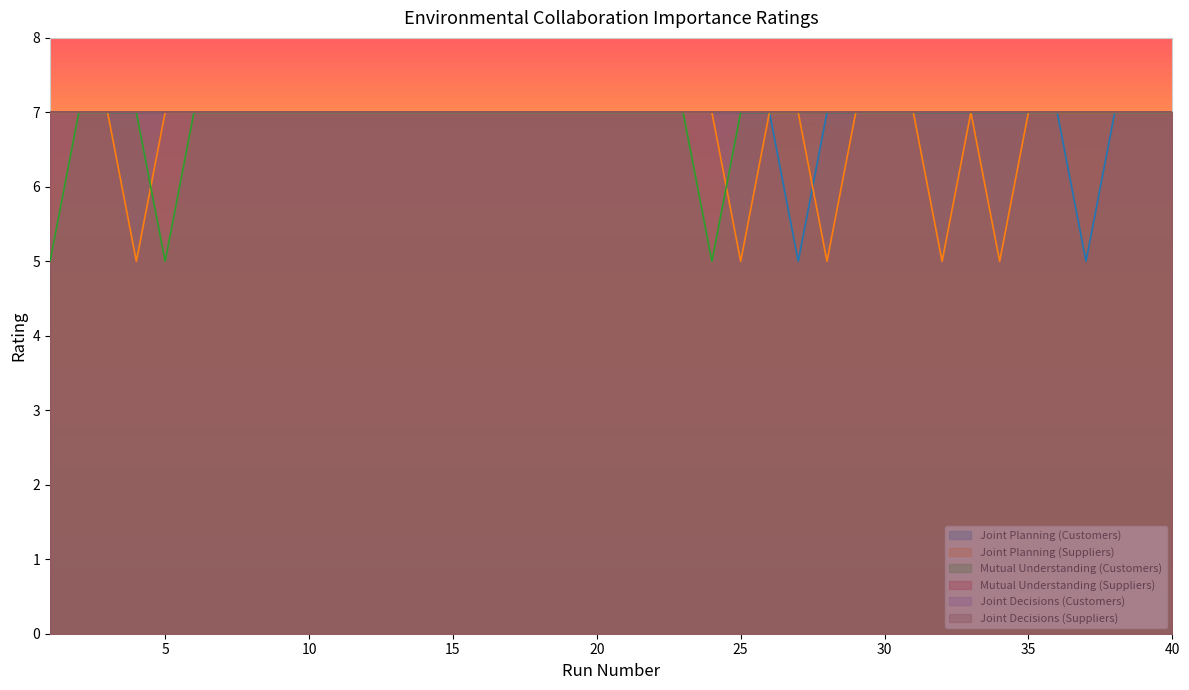

What is the value of the Joint Planning (Customers) point at the 10th from the left?

7